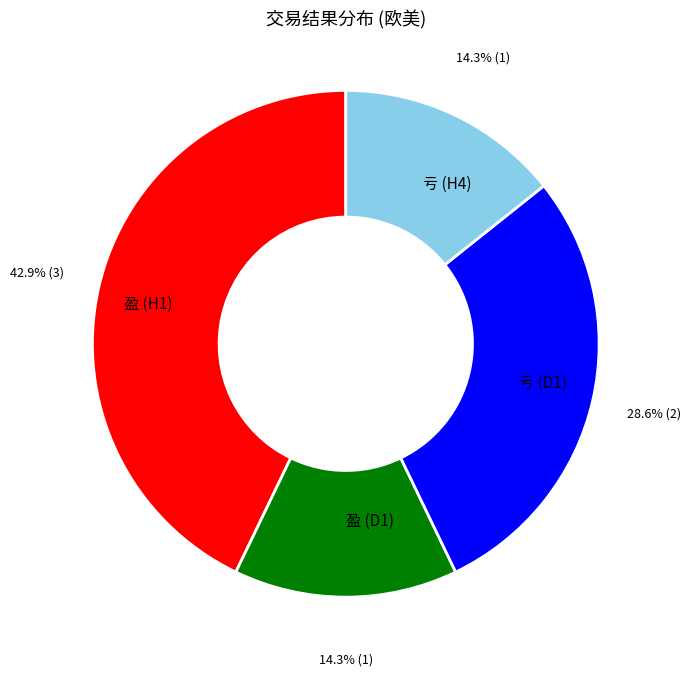

Does any single category account for the majority?

No